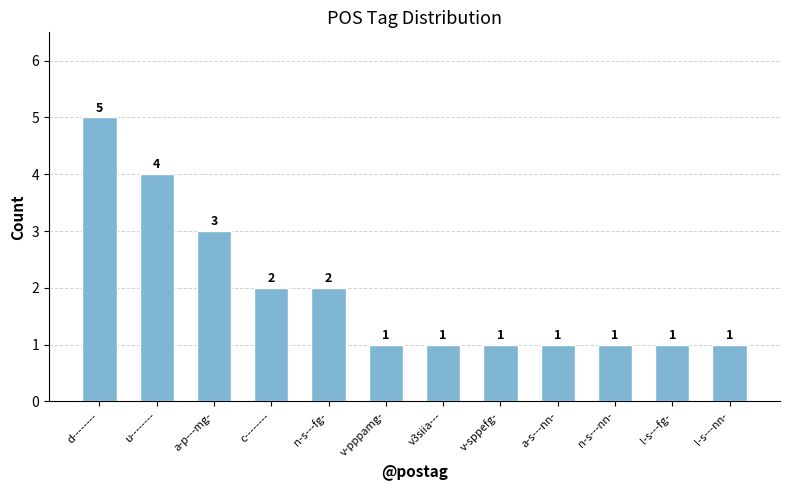

True or false: the data shows 1 at a-s---nn-.

True